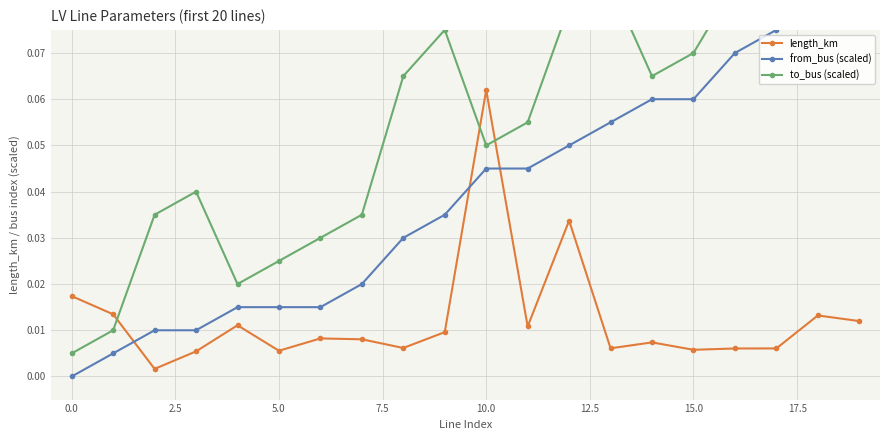

At how many categories does at least one series exceed 0?

20